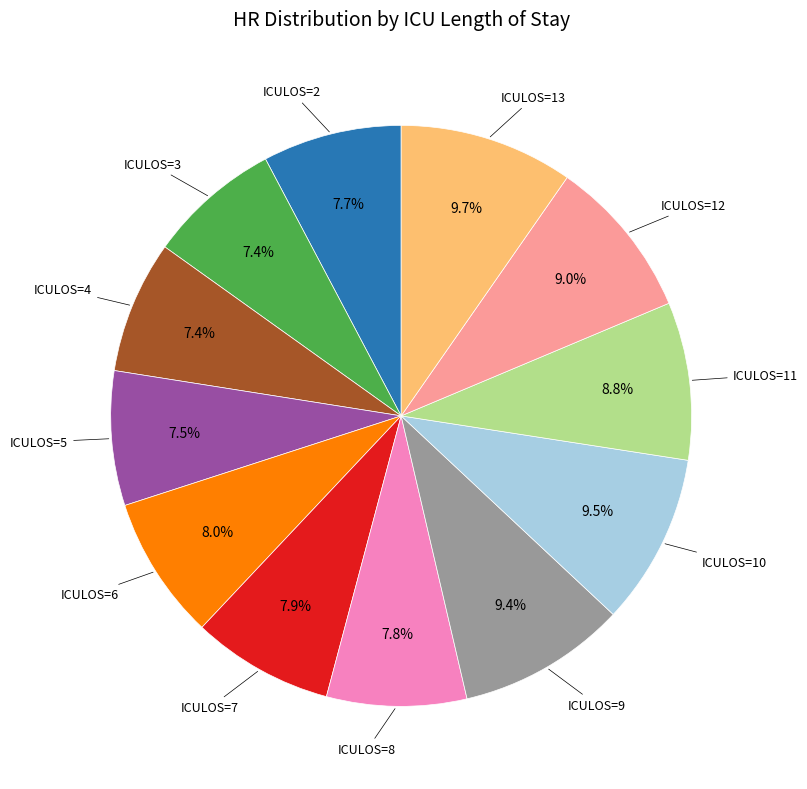

Does any single category account for the majority?

No